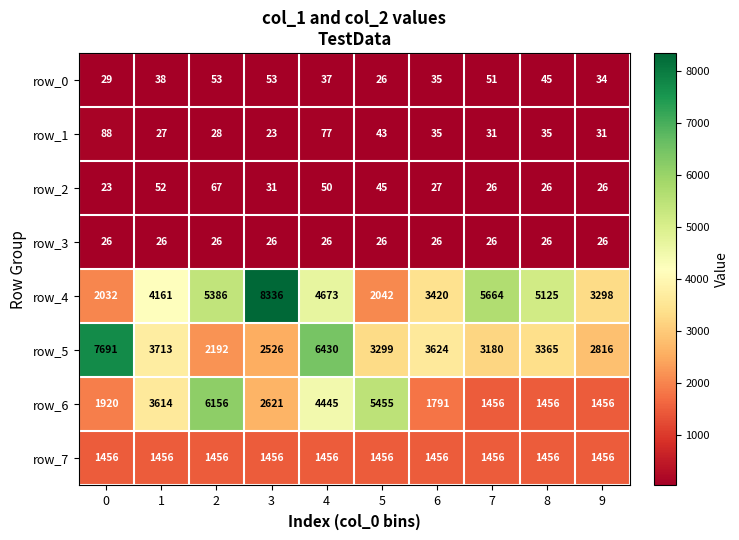

Reading left to right, transcribe all the data shown in this chart.

row_0: 0=29	1=38	2=53	3=53	4=37	5=26	6=35	7=51	8=45	9=34
row_1: 0=88	1=27	2=28	3=23	4=77	5=43	6=35	7=31	8=35	9=31
row_2: 0=23	1=52	2=67	3=31	4=50	5=45	6=27	7=26	8=26	9=26
row_3: 0=26	1=26	2=26	3=26	4=26	5=26	6=26	7=26	8=26	9=26
row_4: 0=2032	1=4161	2=5386	3=8336	4=4673	5=2042	6=3420	7=5664	8=5125	9=3298
row_5: 0=7691	1=3713	2=2192	3=2526	4=6430	5=3299	6=3624	7=3180	8=3365	9=2816
row_6: 0=1920	1=3614	2=6156	3=2621	4=4445	5=5455	6=1791	7=1456	8=1456	9=1456
row_7: 0=1456	1=1456	2=1456	3=1456	4=1456	5=1456	6=1456	7=1456	8=1456	9=1456